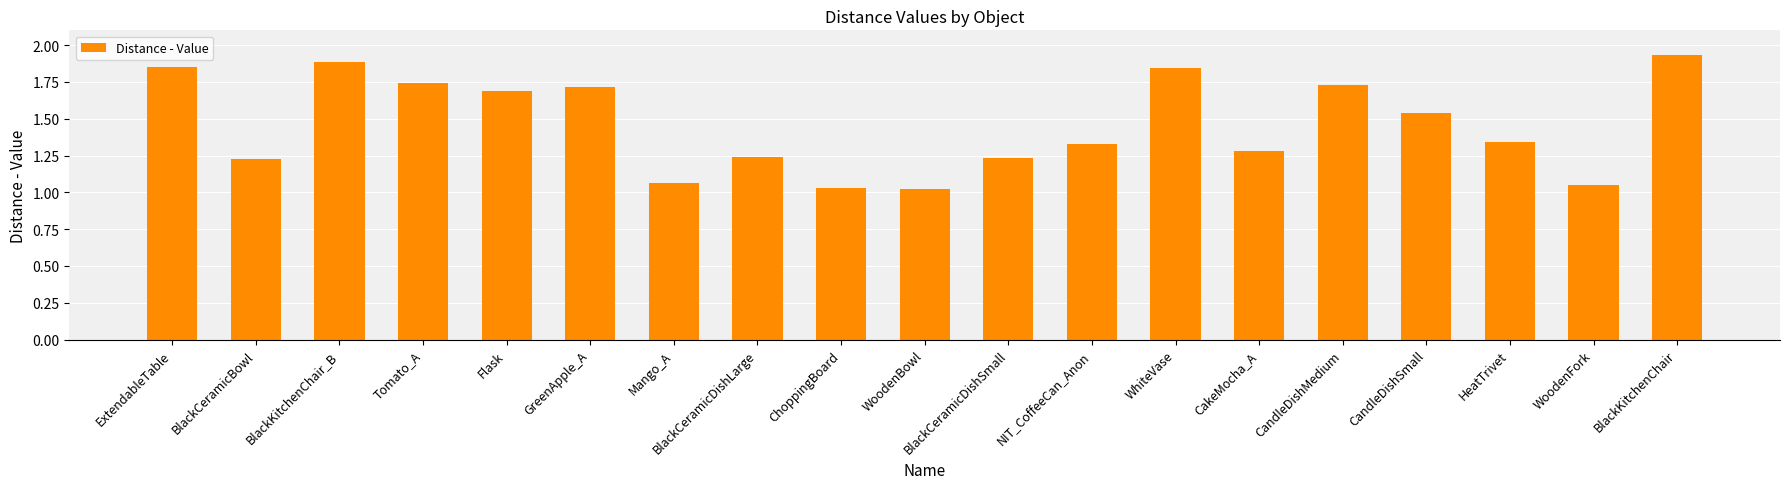

At which category does the chart reach its peak across all series?

BlackKitchenChair